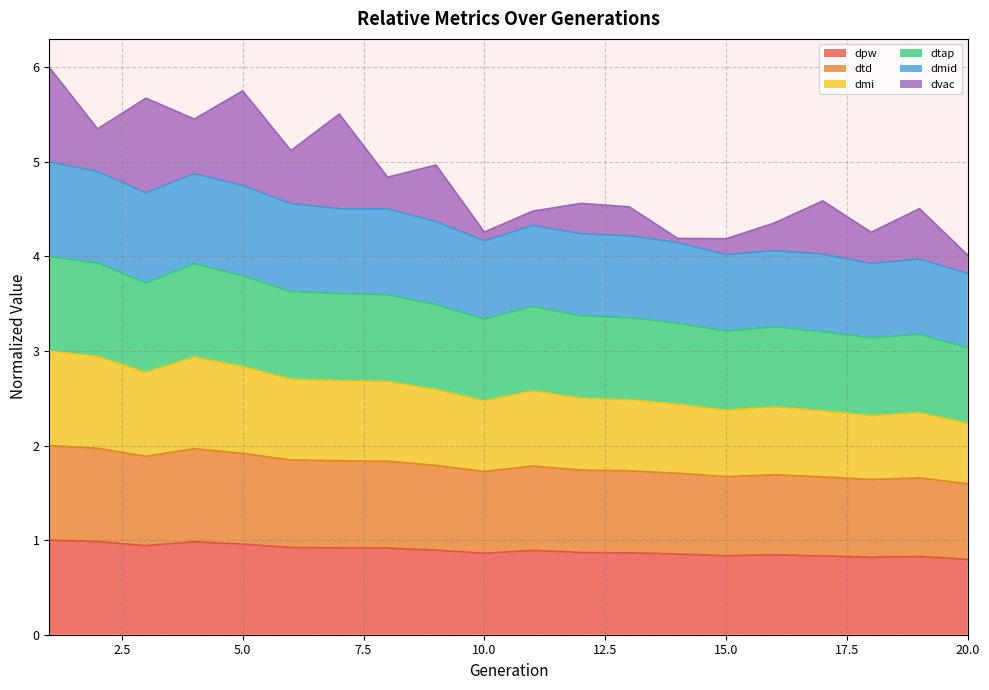

True or false: dmid and dtap cross at least once.

False